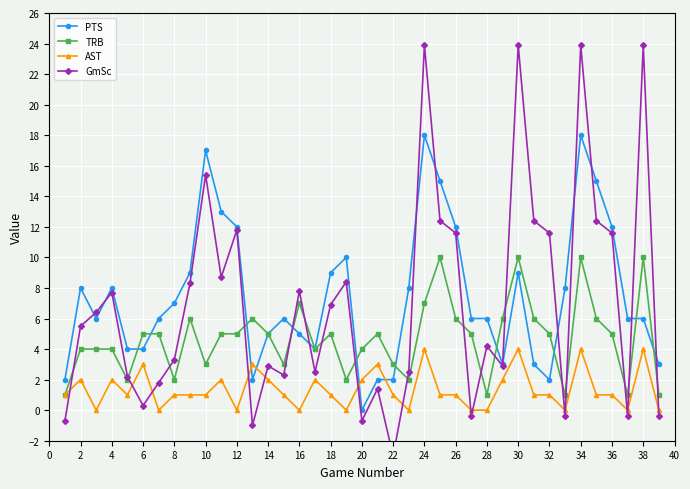

The value of TRB at 6 is 5. True or false?

True